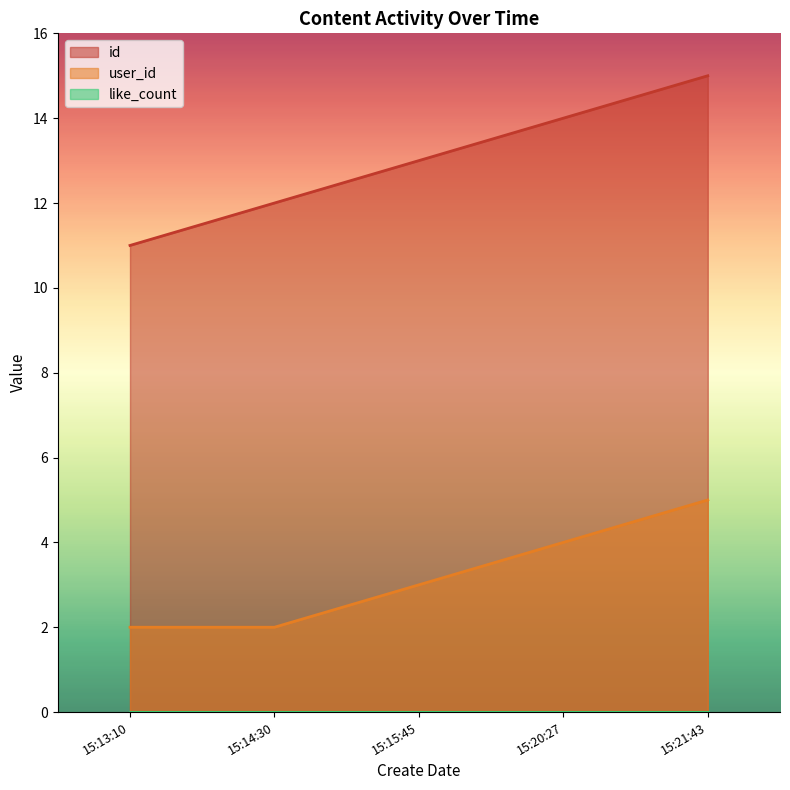

What is the value of the user_id point at the 5th from the left?

5